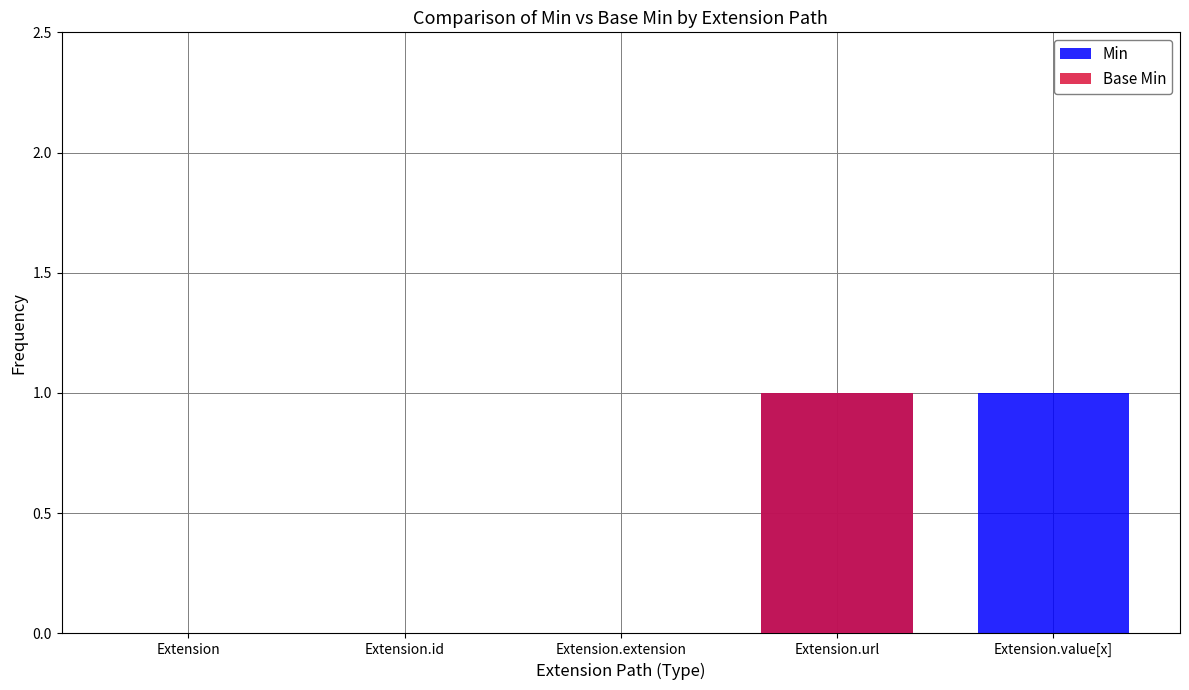

What is the sum of all Base Min values?

1